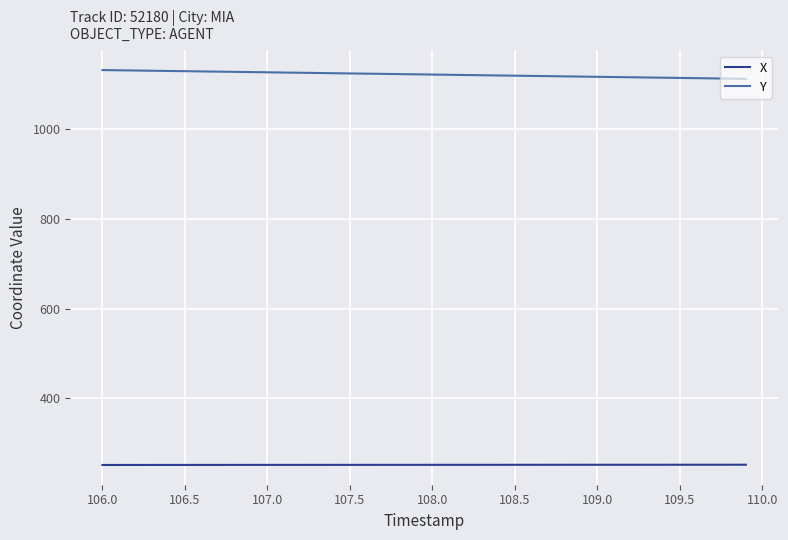

True or false: Y and X intersect in this chart.

False